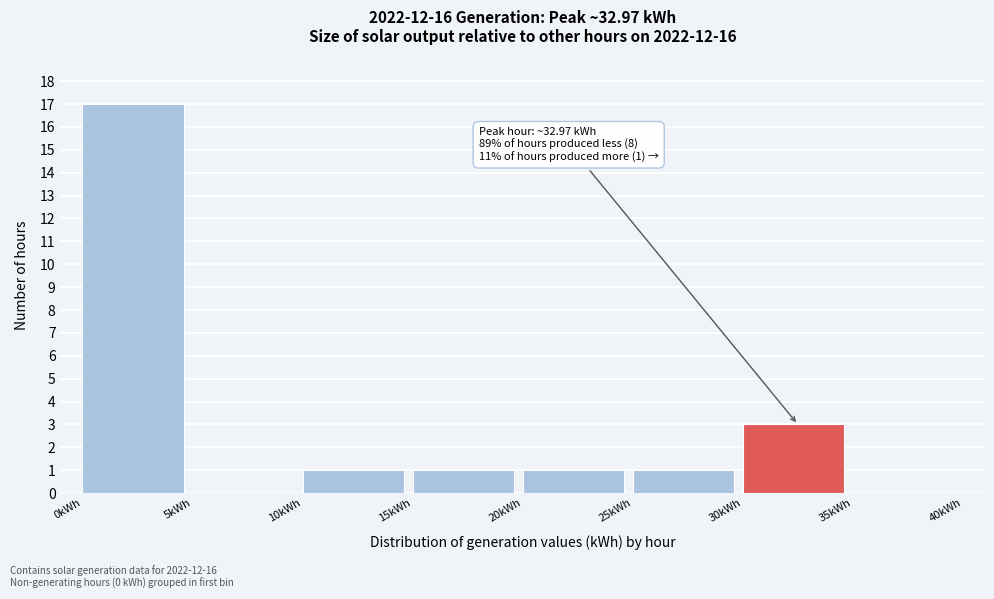

Which range on the x-axis has the tallest bar?

0 to 5